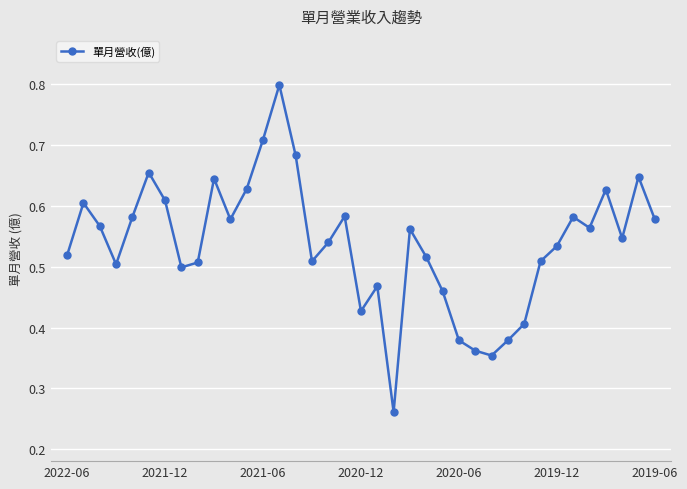

How many interior local peaks (higher than both neighbors) does the data have?

10